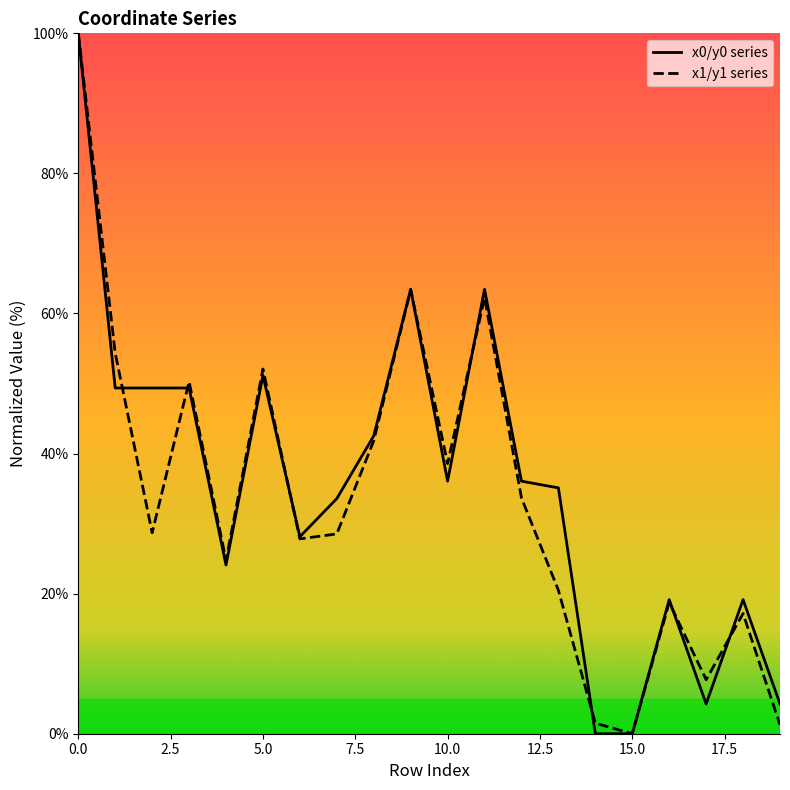

How many positive values does the x0/y0 series series have?

18